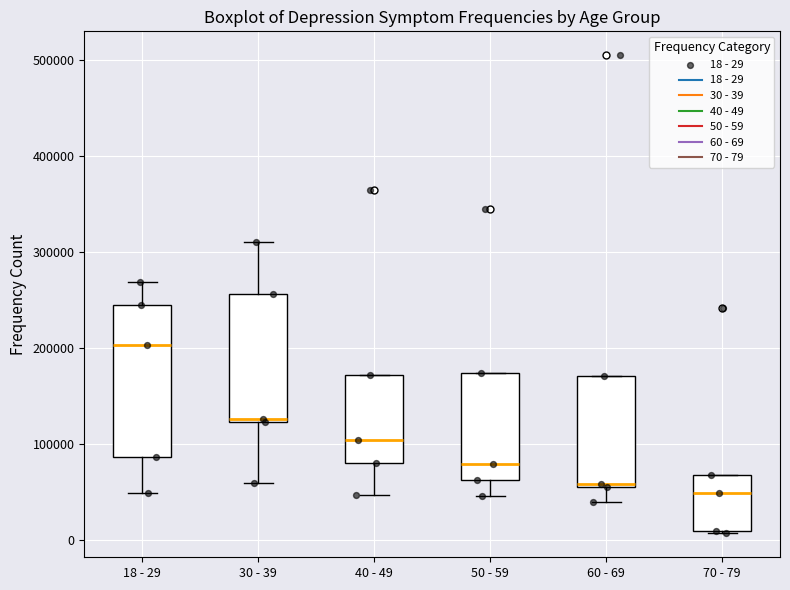

Reading left to right, transcribe this box plot: for each box, give where its median line is, the range the box spans, and where its two whiskers end, as read against the y-axis. The values are not printed on the chart, so give them approximately, as read against the axis.

18 - 29: median 200000, box 90000 to 240000, whiskers 50000 to 270000
30 - 39: median 130000, box 120000 to 260000, whiskers 60000 to 310000
40 - 49: median 100000, box 80000 to 170000, whiskers 50000 to 170000
50 - 59: median 80000, box 60000 to 170000, whiskers 40000 to 170000
60 - 69: median 60000, box 50000 to 170000, whiskers 40000 to 170000
70 - 79: median 50000, box 10000 to 70000, whiskers 10000 to 70000